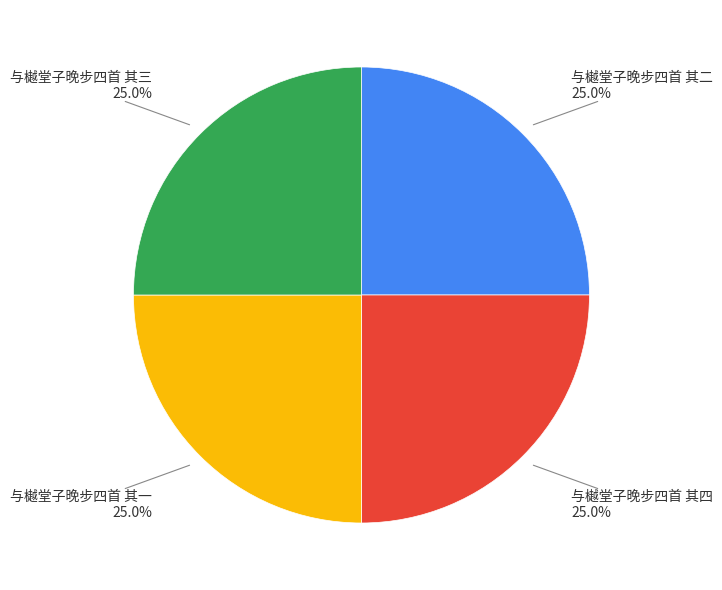

How many segments does this pie chart have?

4